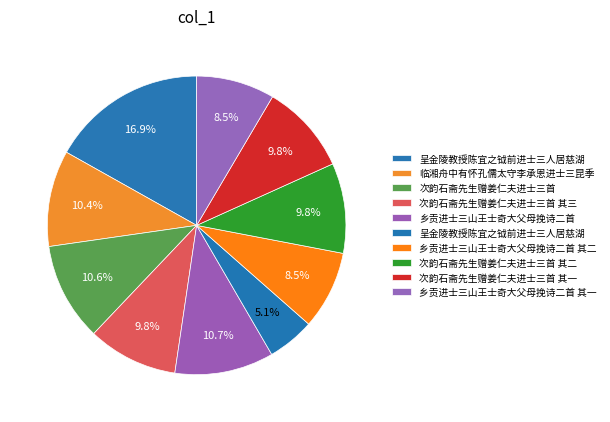

Count the number of slices in the pie.

10